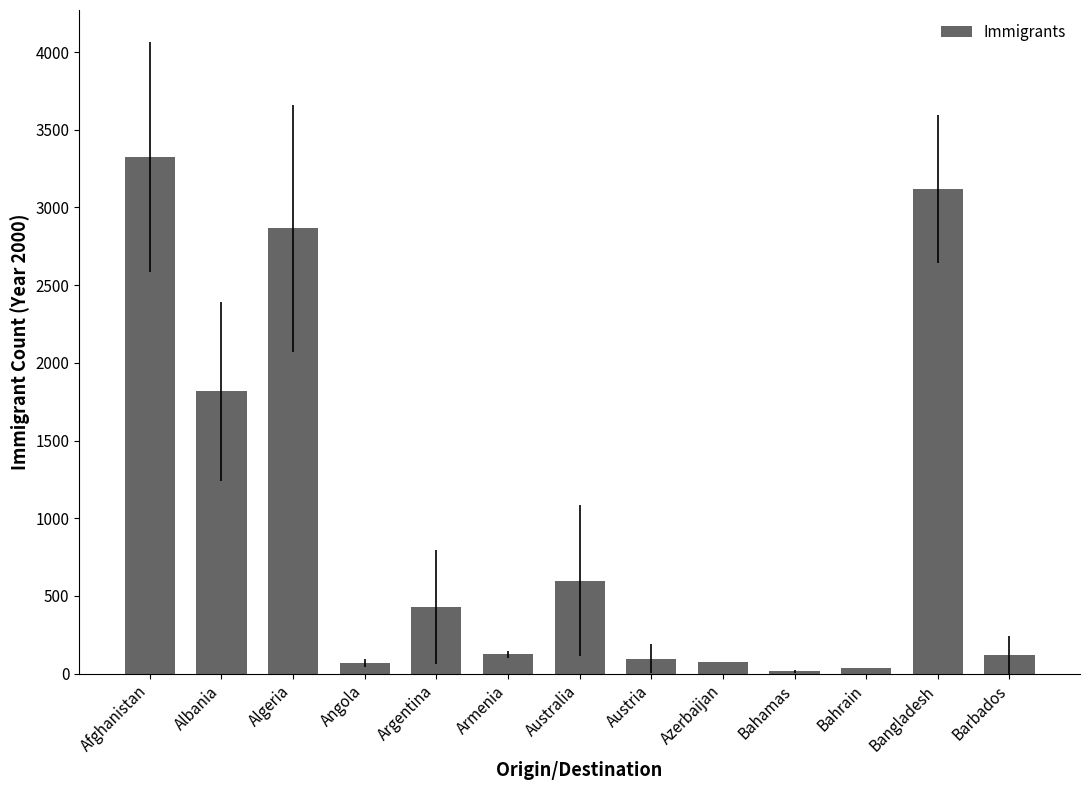

What is the difference between the maximum and second lowest values?

3292